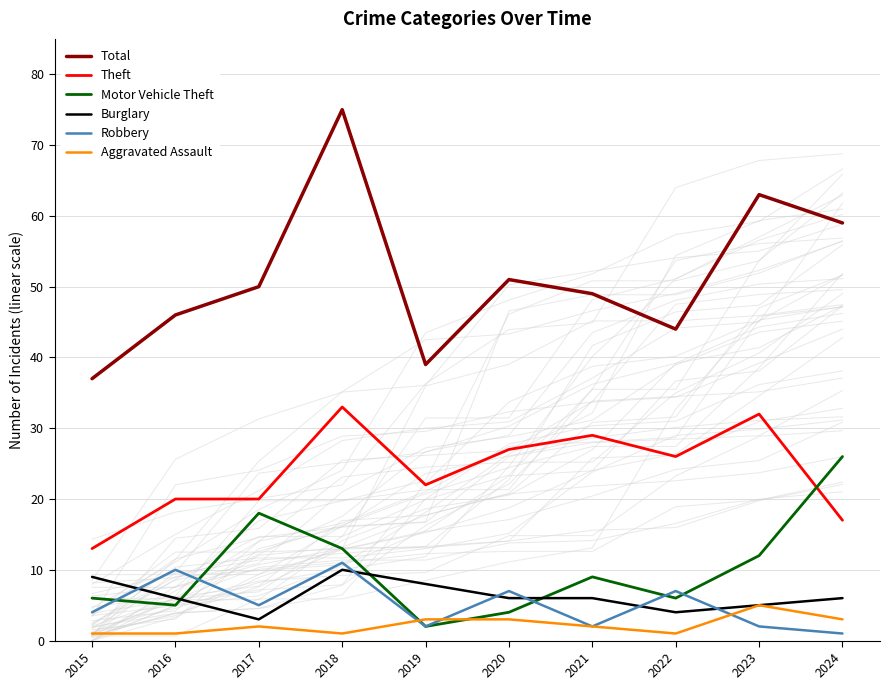

In Aggravated Assault, how many points are lower than both neighbors (excluding endpoints)?

2